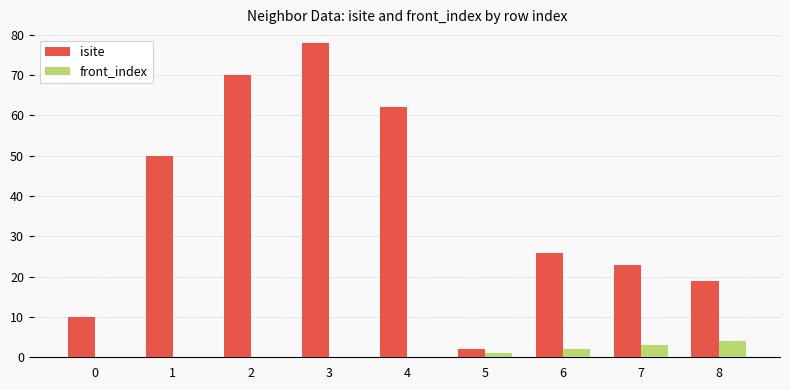

Reading left to right, list all the values displayed in this chart.

isite: 10	50	70	78	62	2	26	23	19
front_index: 0	0	0	0	0	1	2	3	4